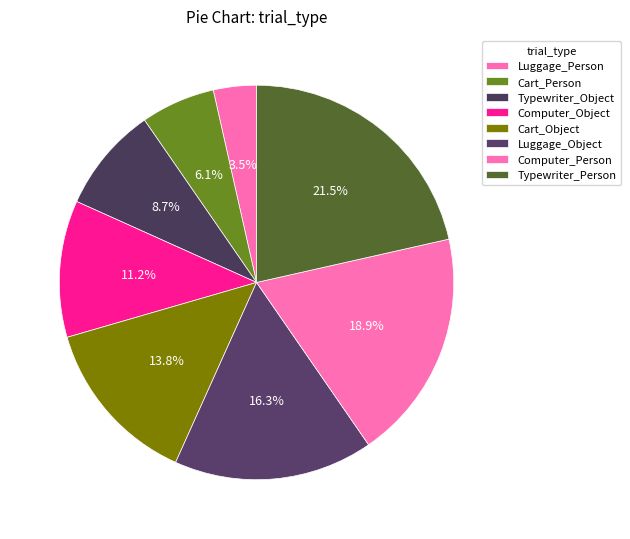

To the nearest percent, what is the average slice percentage?

12%